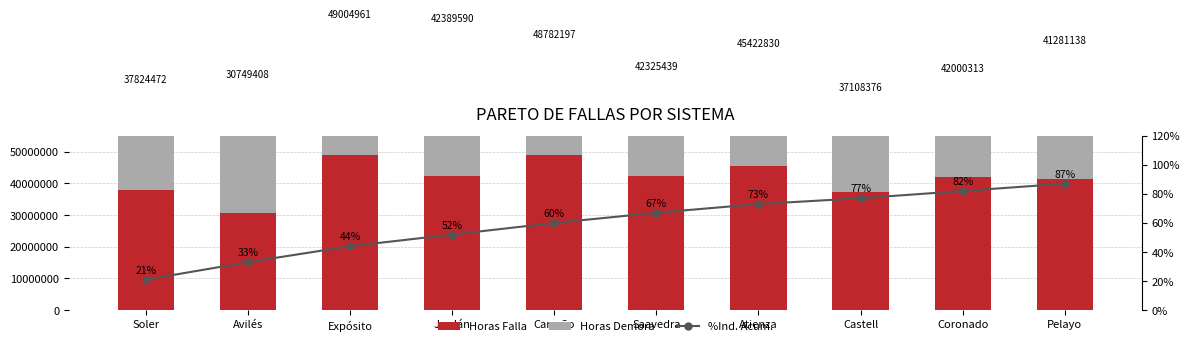

The Horas Falla series shows 19000267 at Saavedra. True or false?

False